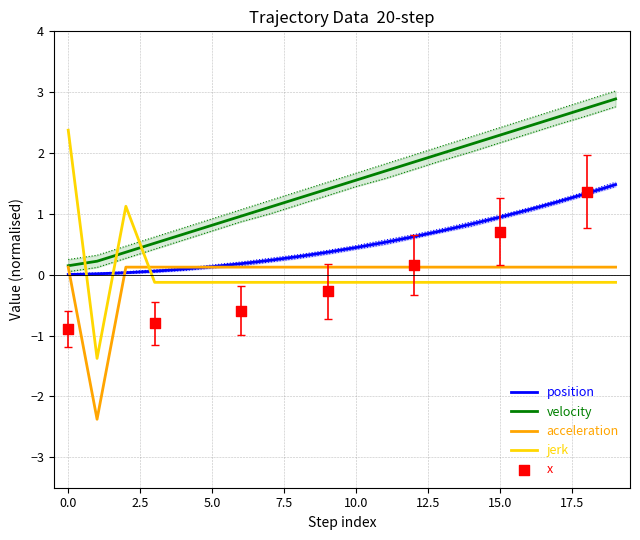

Which series reaches the maximum Y coordinate?

velocity